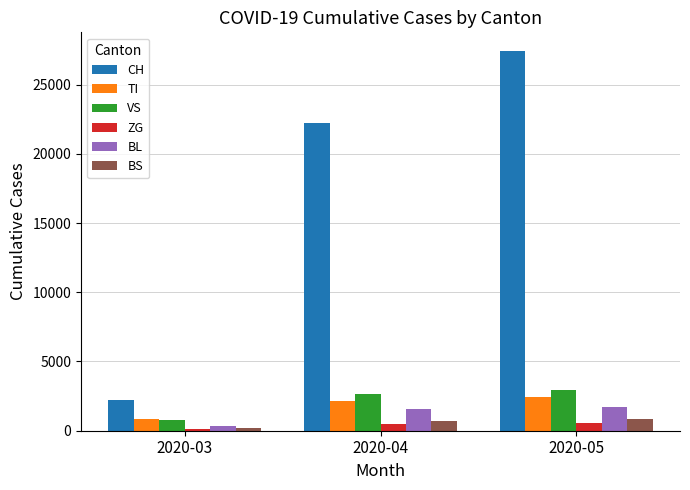

What are all the series names shown in the legend?

CH, TI, VS, ZG, BL, BS